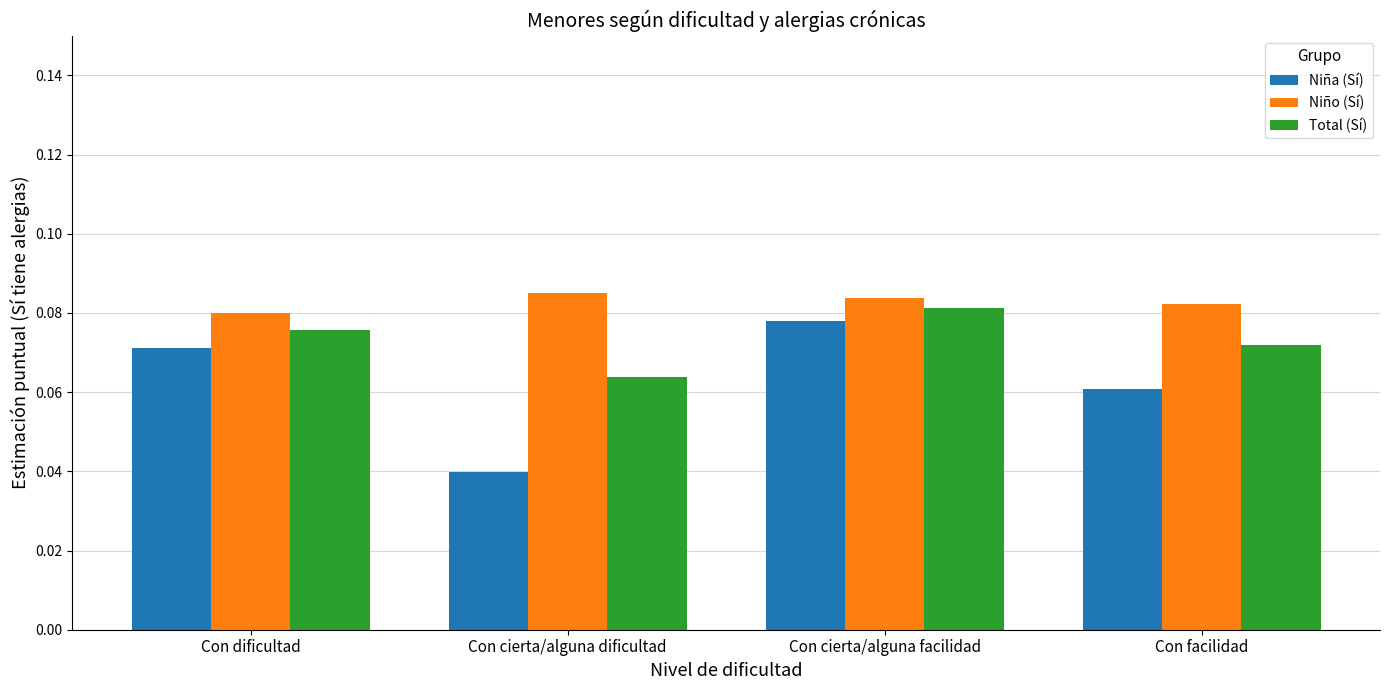

Is it true that Niña (Sí) equals 0.0 at Con dificultad?

False